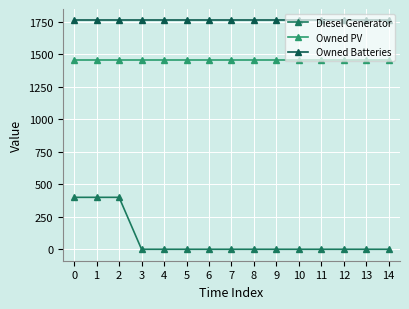

True or false: Diesel Generator and Owned PV cross at least once.

False